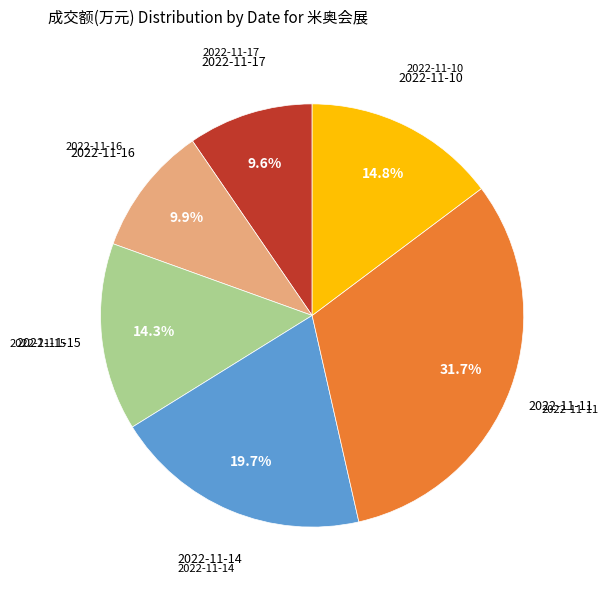

Does any single category account for the majority?

No